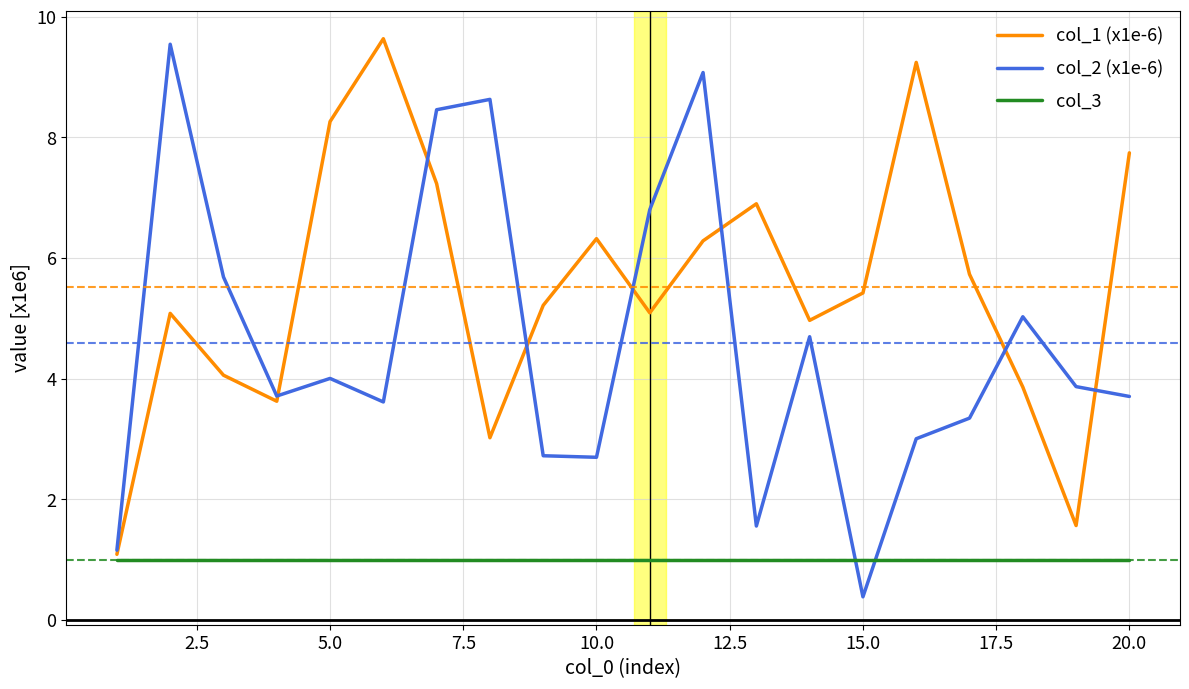

What is the minimum value shown in the chart?

0.4